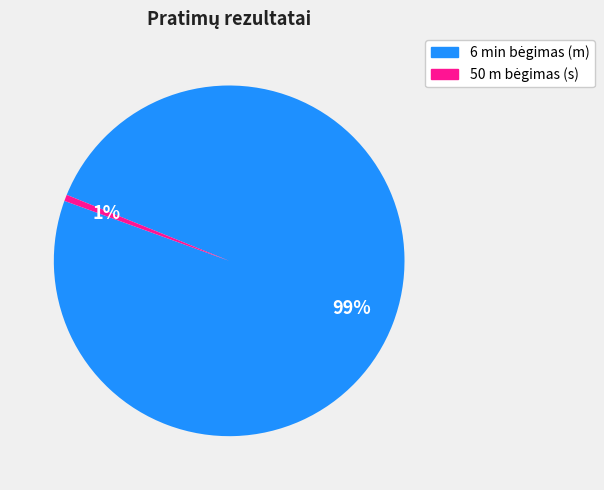

To the nearest percent, what is the average slice percentage?

50%